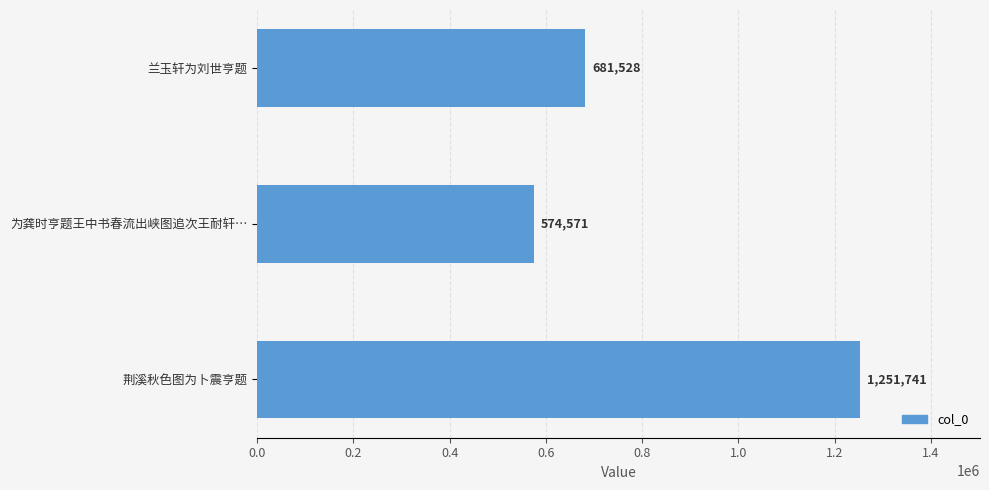

What is the change in value from 为龚时亨题王中书春流出峡图追次王耐轩… to 荆溪秋色图为卜震亨题?

+677170